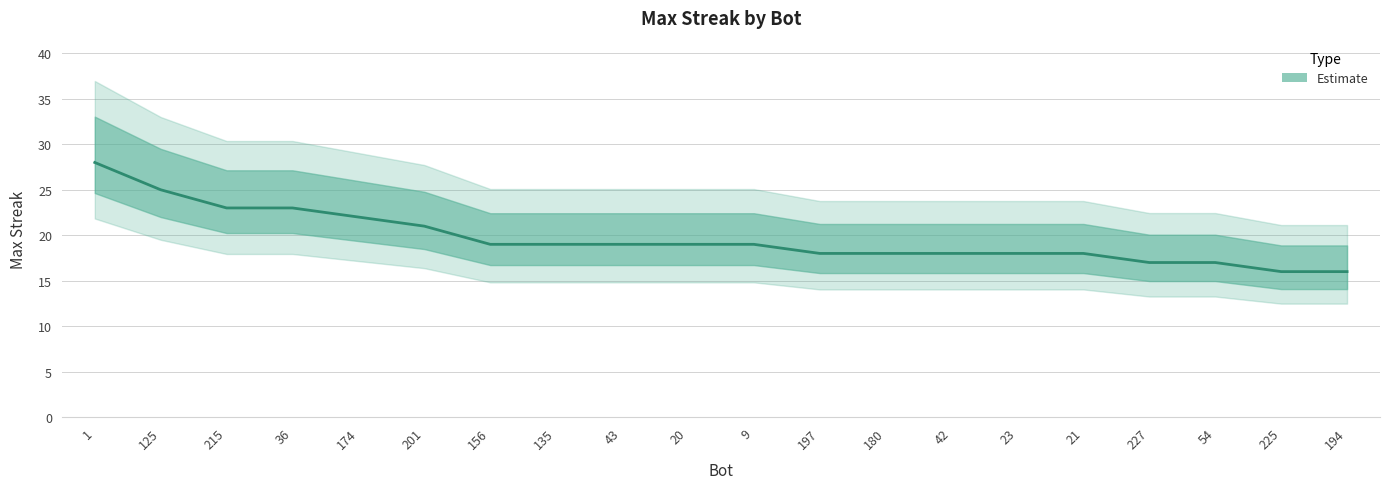

What is the difference between the maximum and minimum values?

12